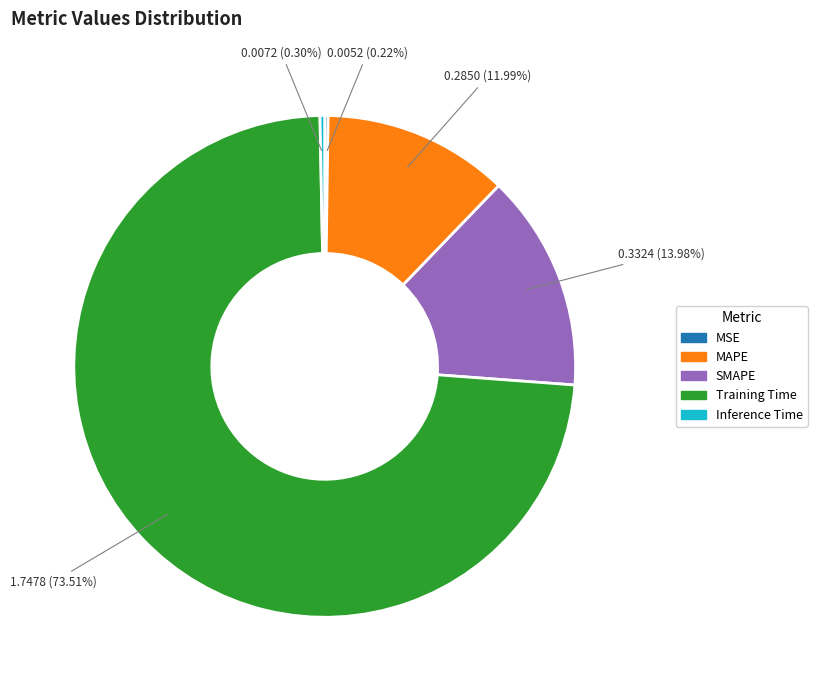

To the nearest percent, what is the difference between the largest and smallest slice percentages?

73%